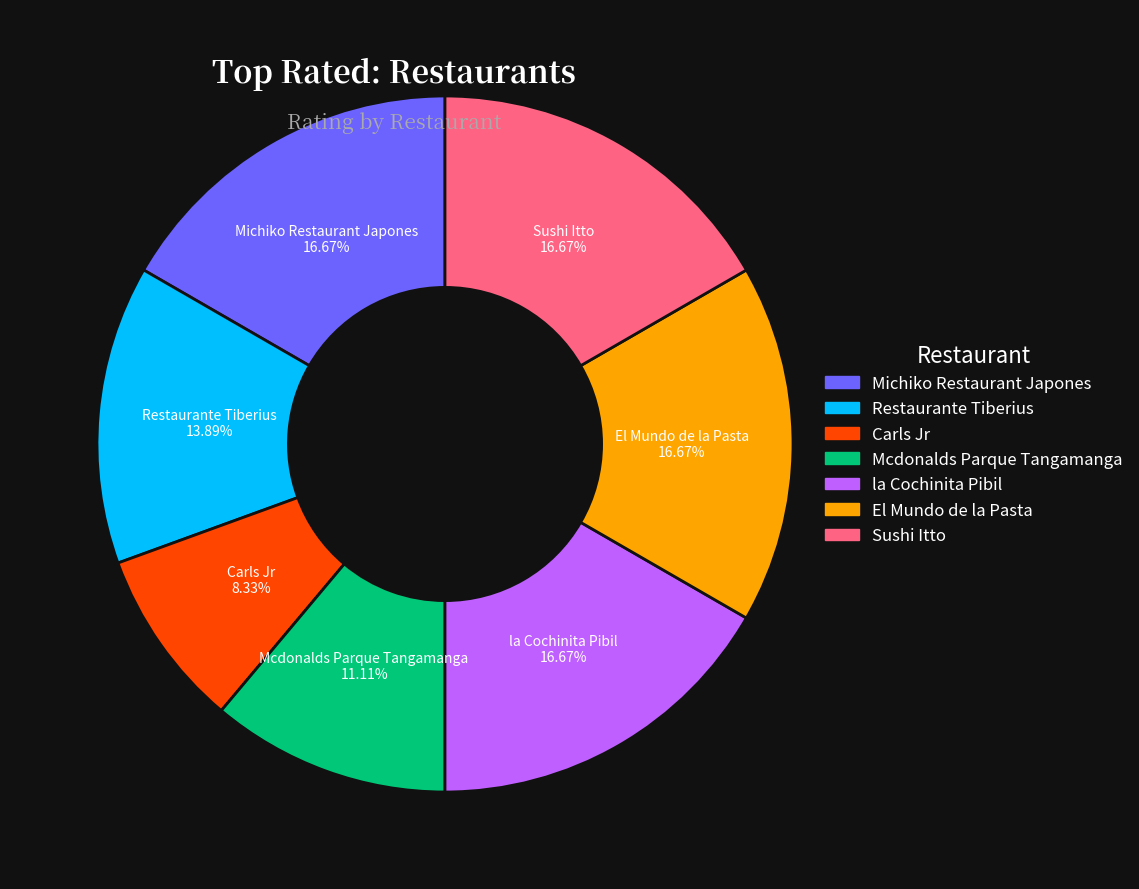

Does la Cochinita Pibil account for over 50% of the chart?

No